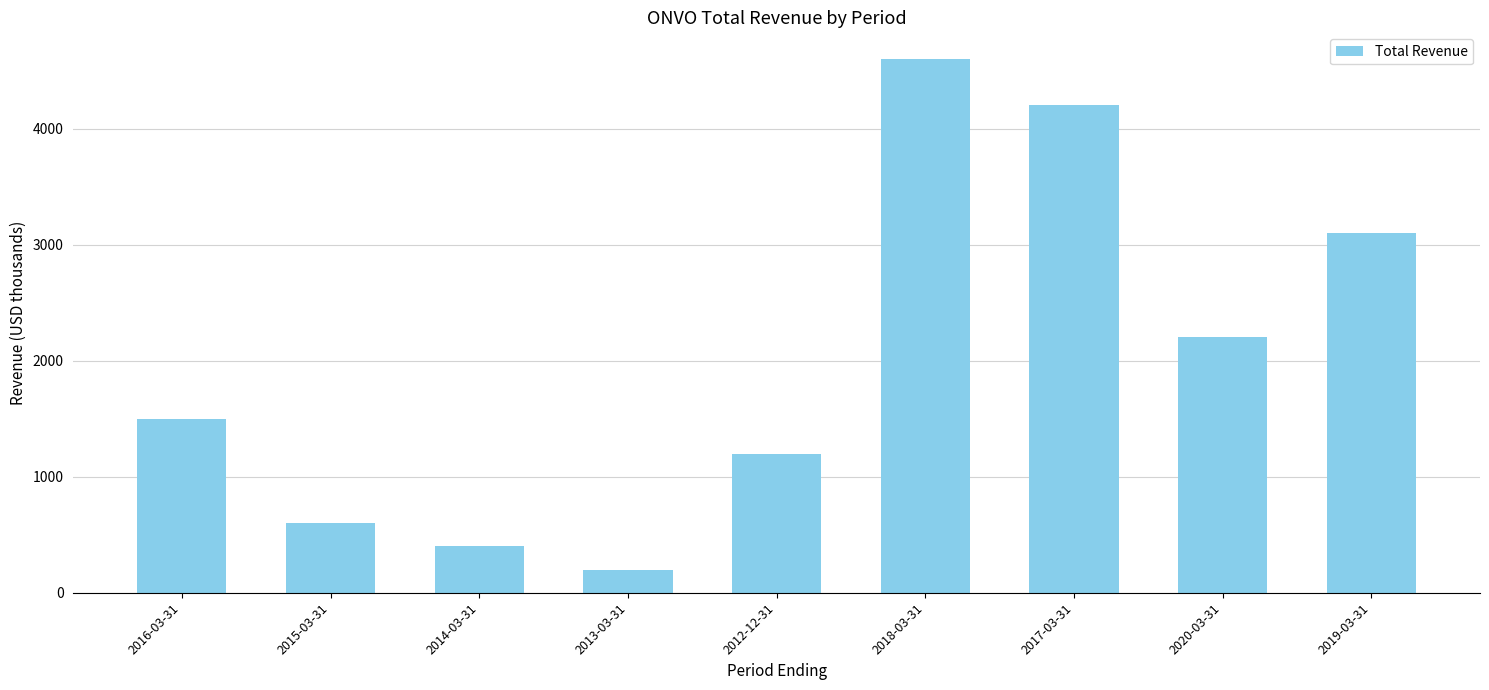

At which category does the chart reach its peak across all series?

2018-03-31